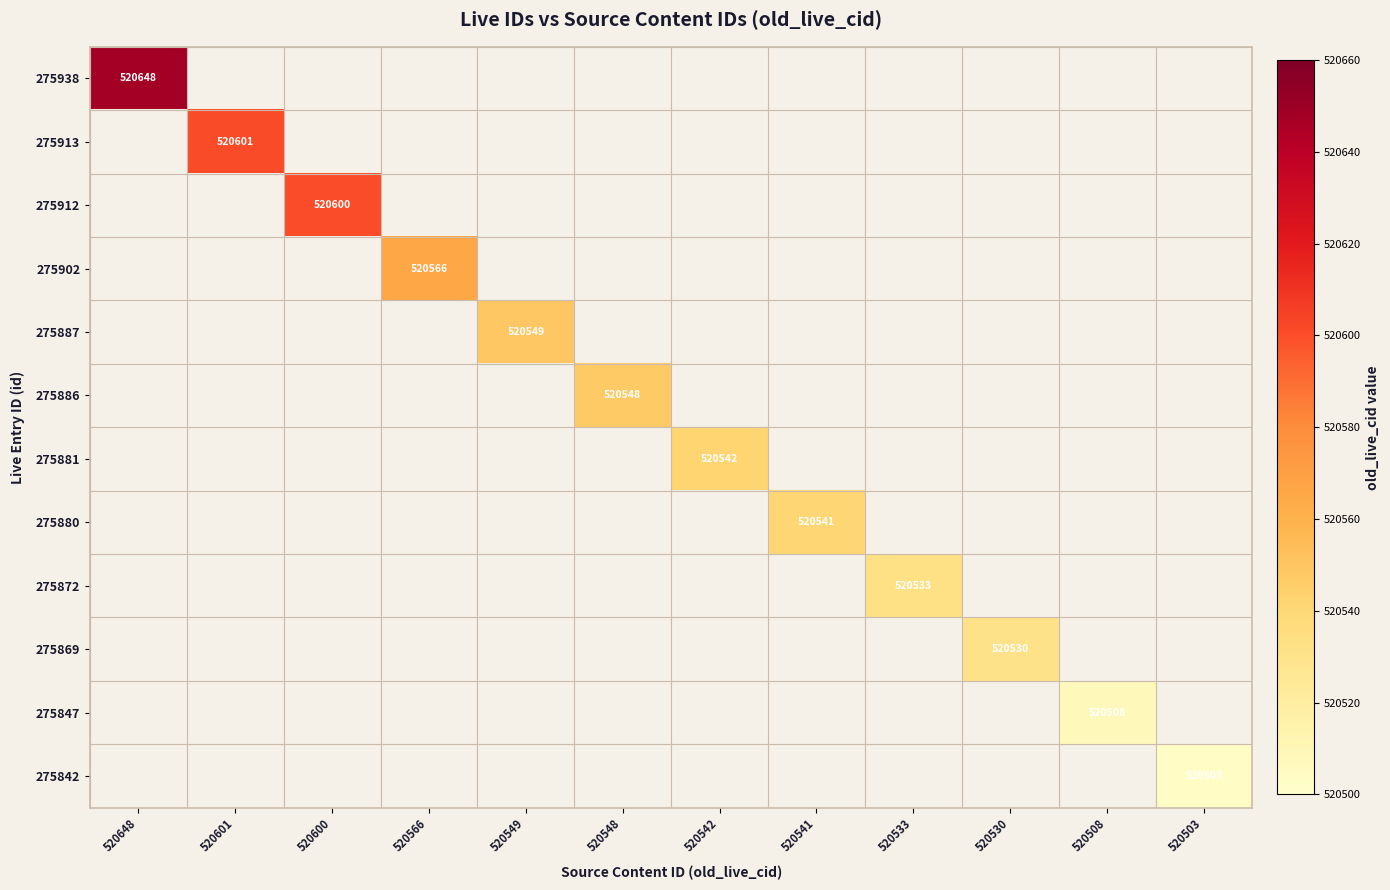

Is it true that 275872 equals 335376 at 520533?

False